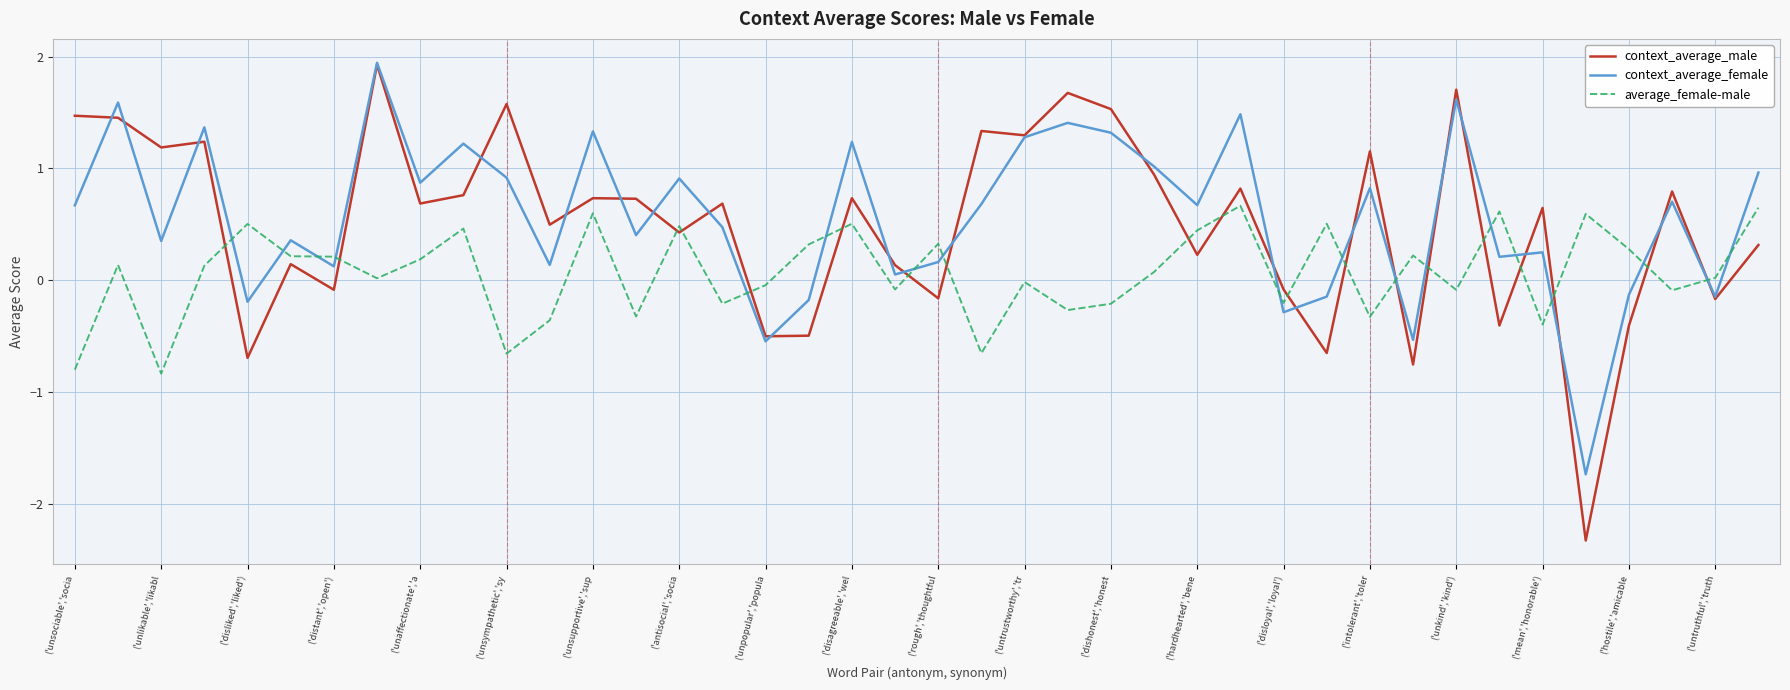

Does the chart display data point markers on the line(s)?

No